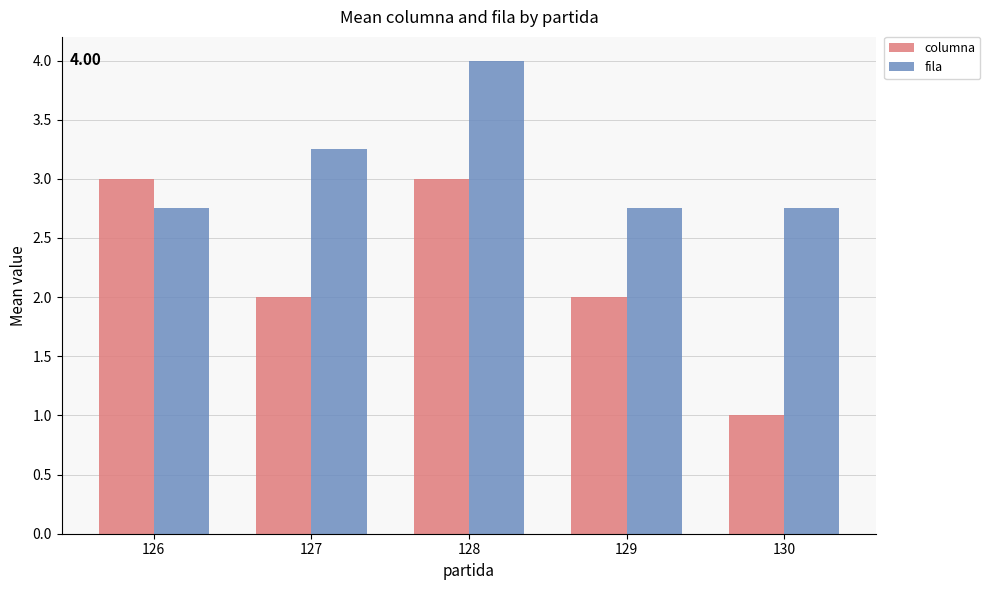

The value of fila at 127 is 5.7. True or false?

False